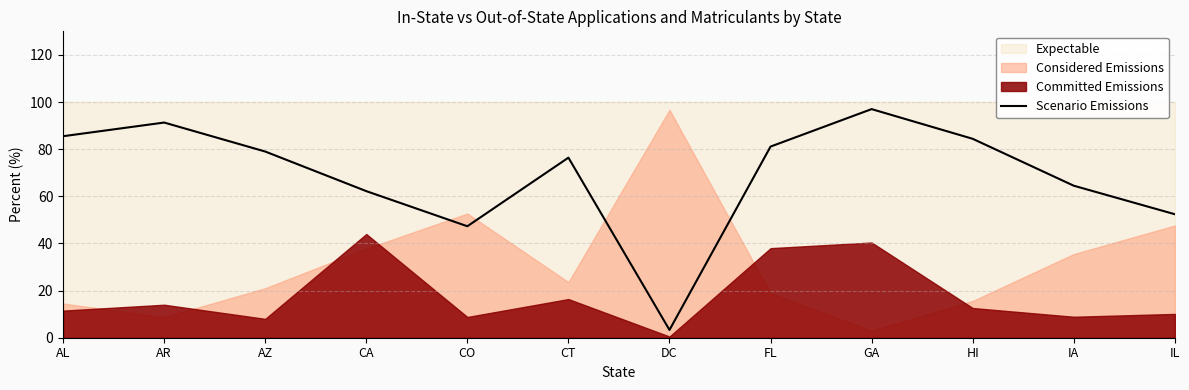

Does the chart have visible grid lines?

Yes